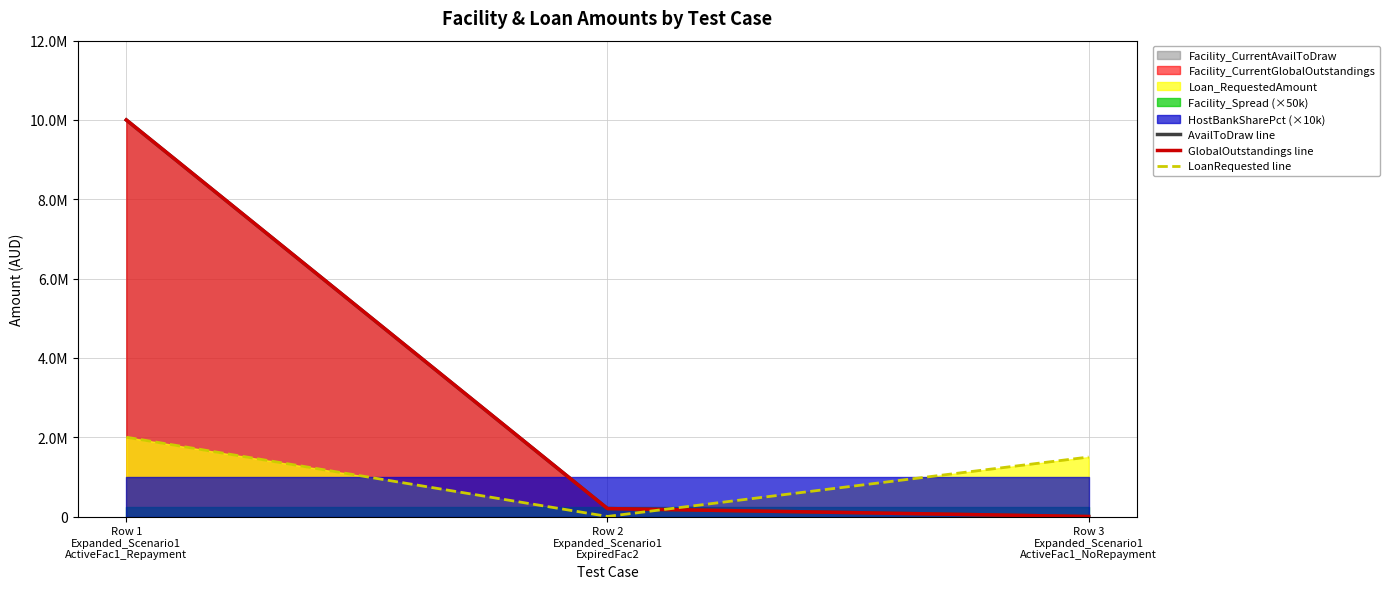

What is the approximate value of LoanRequested line at Row 2
Expanded_Scenario1
ExpiredFac2?

2000